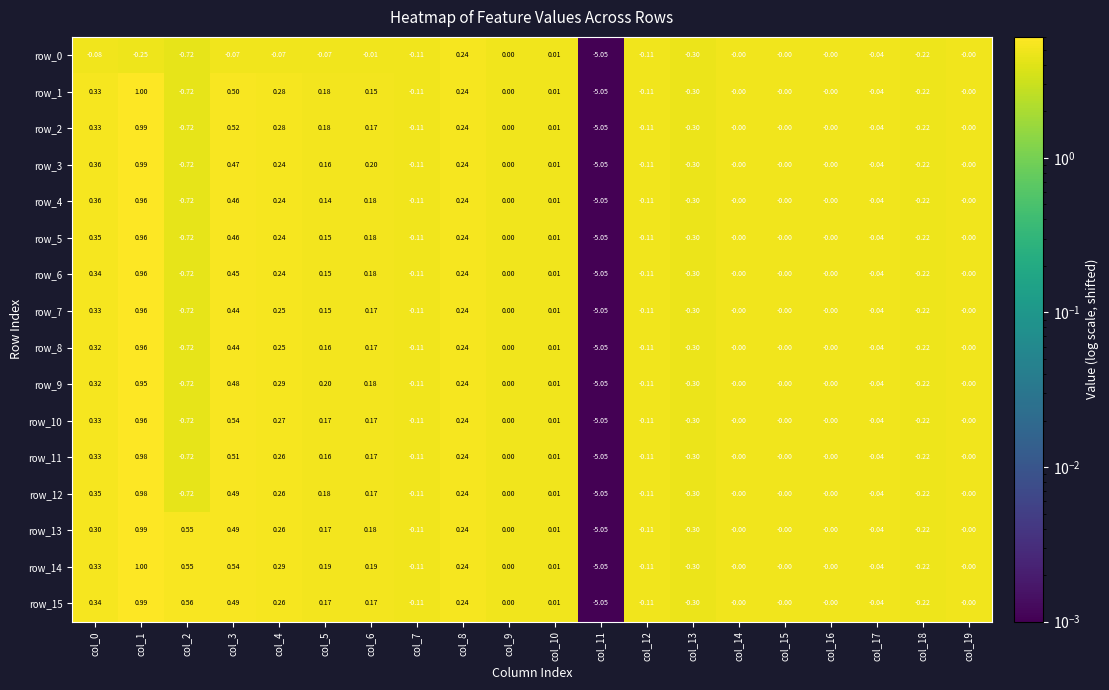

What is the difference between the highest and lowest values at col_6?

0.2